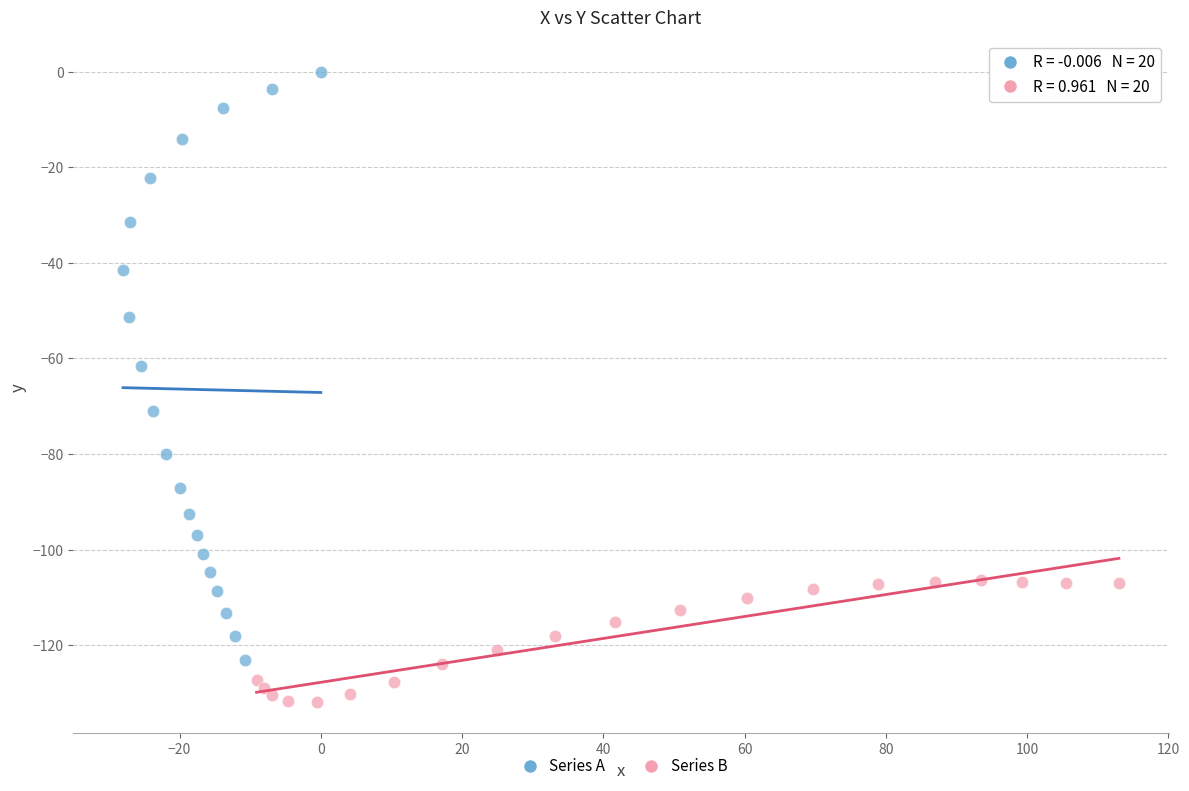

Which series has the largest Y range (max minus min)?

Series A